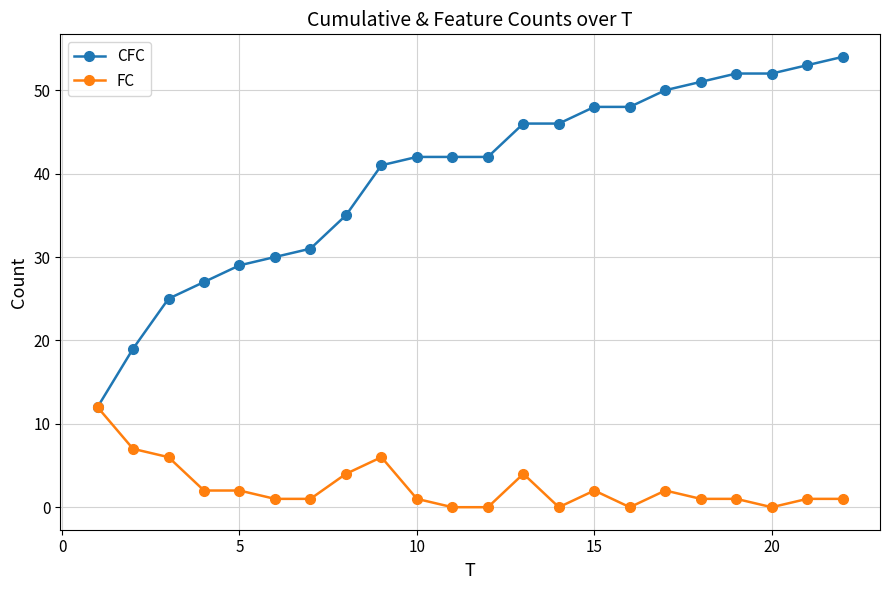

What is the value of the CFC point at the 11th from the left?

42